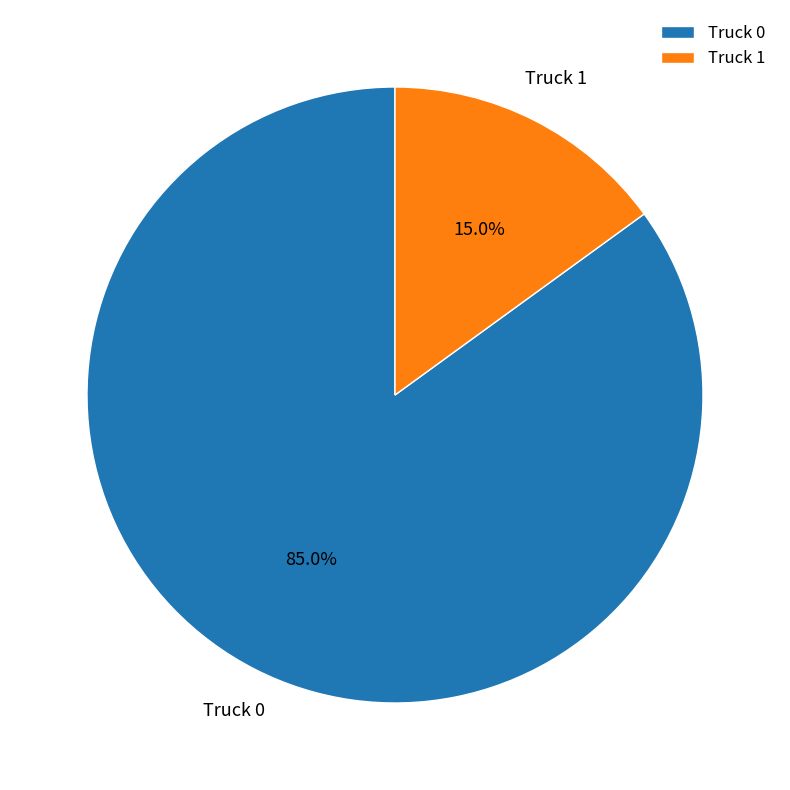

The Truck 1 slice represents 15% of the pie. True or false?

True